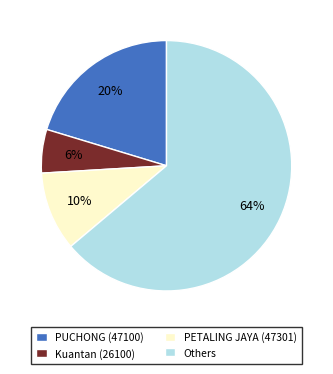

Is it true that PUCHONG (47100) is 8% of the pie?

False